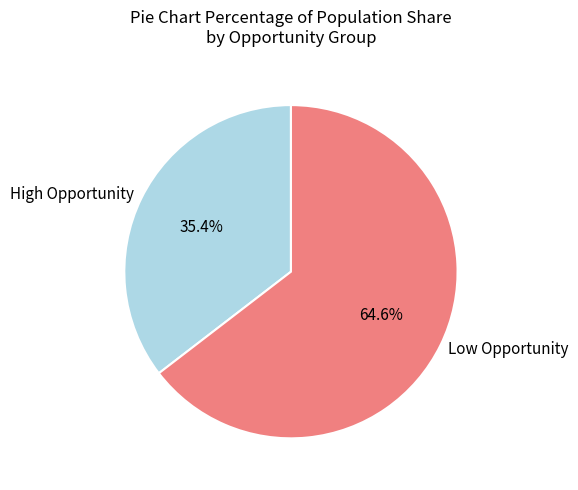

To the nearest percent, what is the difference between the largest and smallest slice percentages?

29%